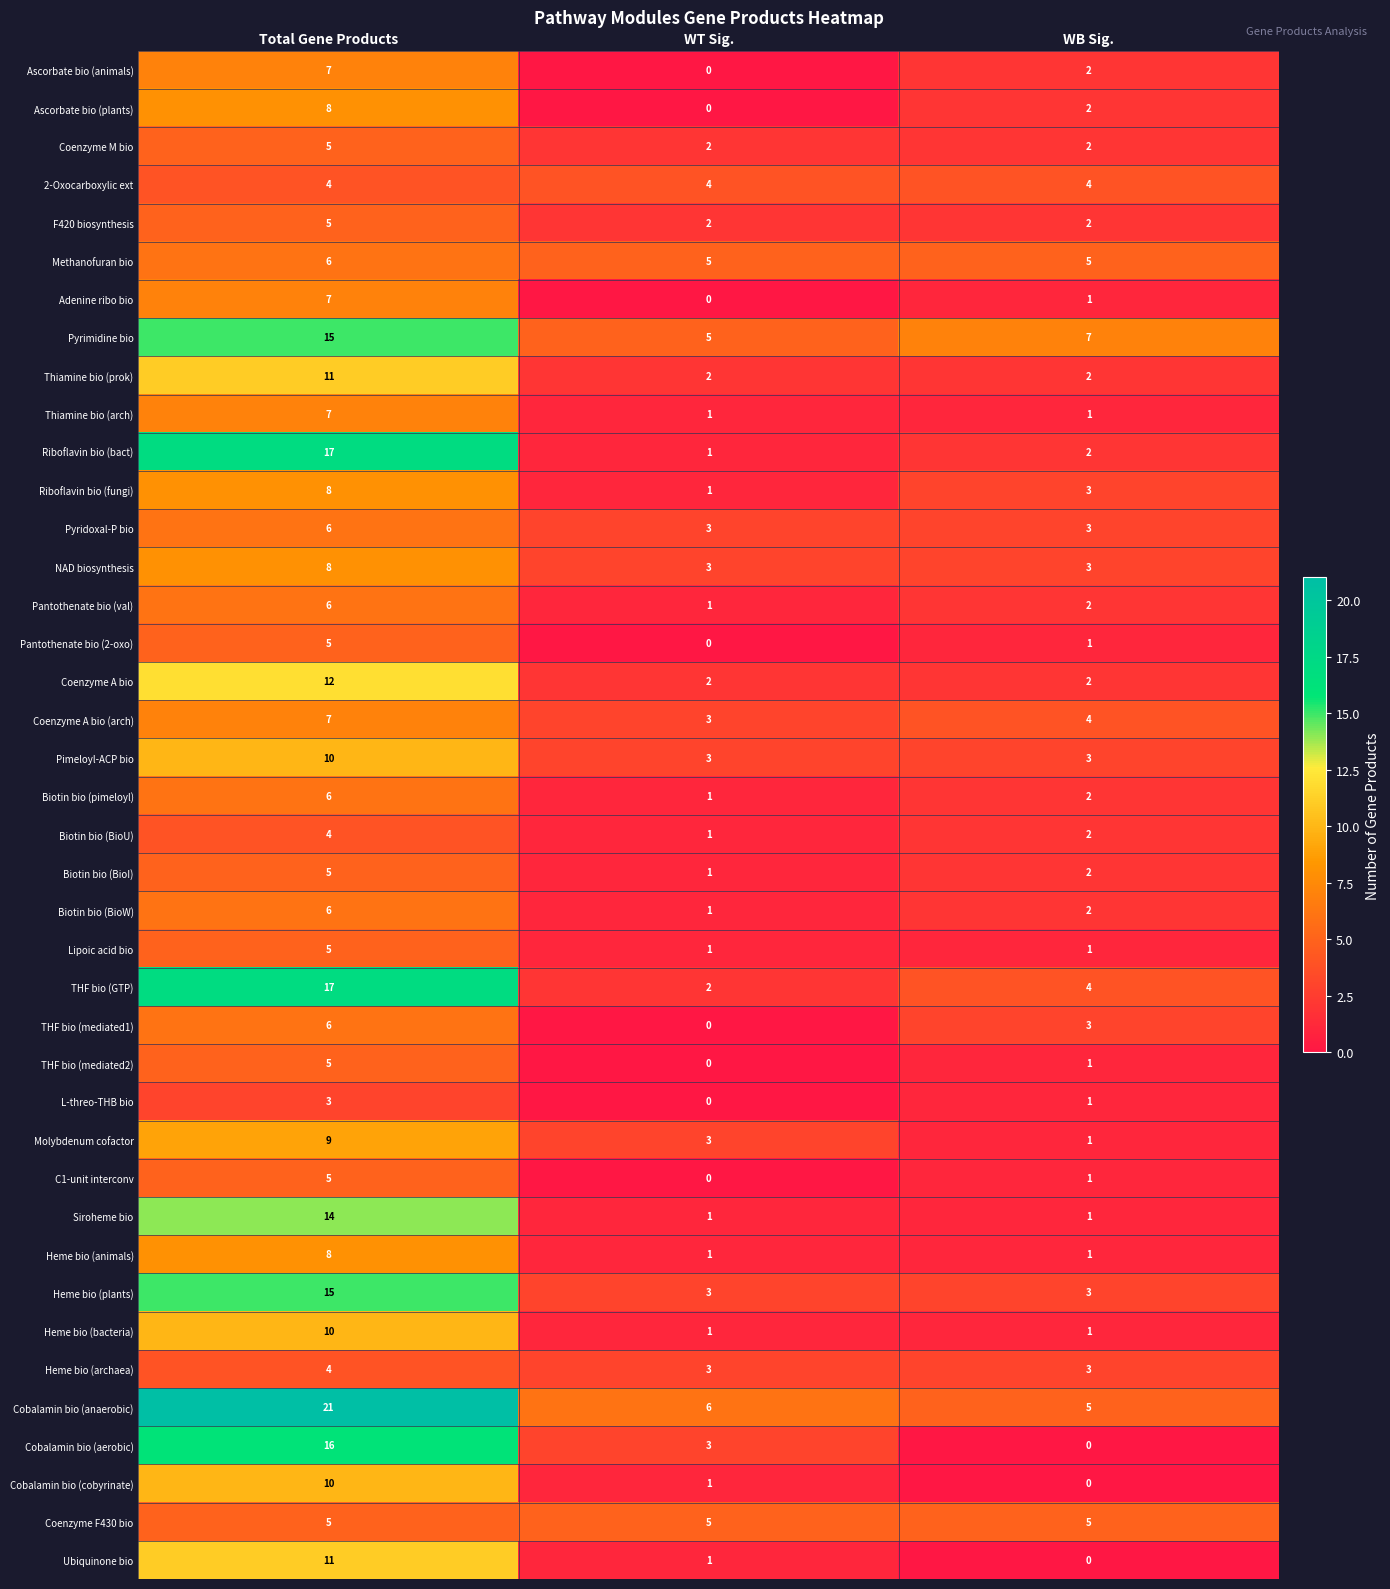

What is the difference between the maximum and minimum values in the L-threo-THB bio series?

3